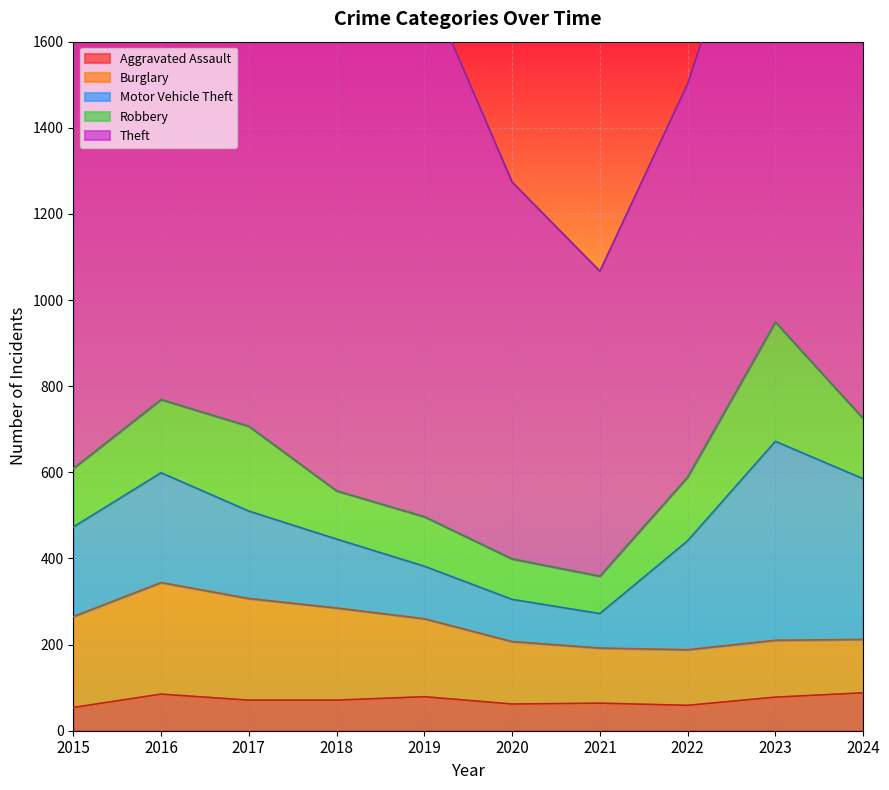

Reading left to right, extract all data points from this chart.

Aggravated Assault: 54	85	71	71	79	62	64	59	78	88
Burglary: 211	259	236	214	181	145	128	129	132	124
Motor Vehicle Theft: 208	255	203	160	122	98	80	253	462	373
Robbery: 136	170	197	112	115	94	87	148	277	140
Theft: 1028	1132	1178	1156	1250	875	708	913	1174	1442